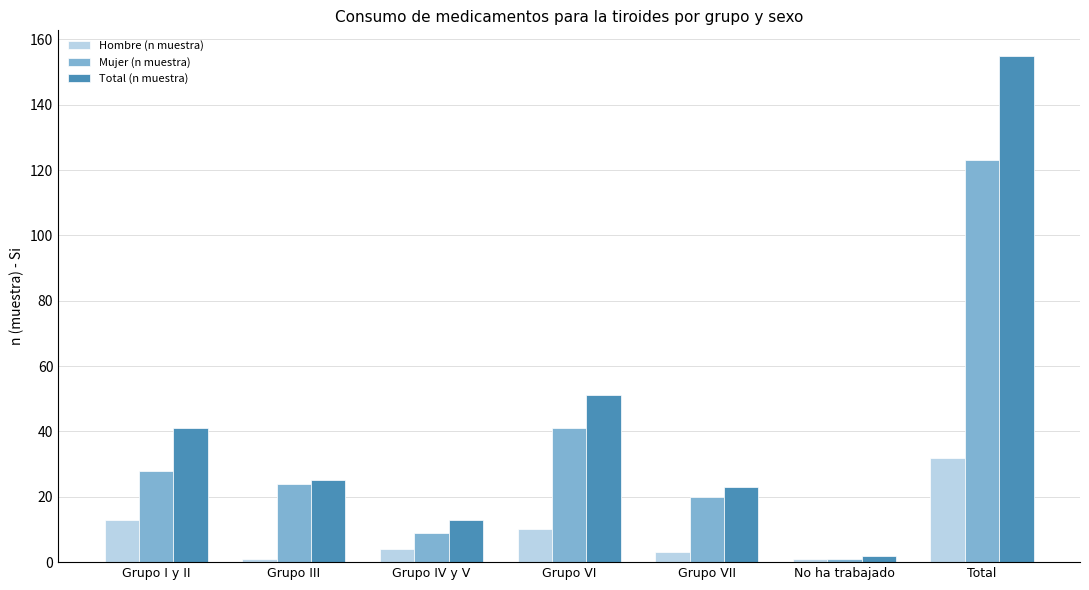

At which label does Hombre (n muestra) first exceed 4?

Grupo I y II